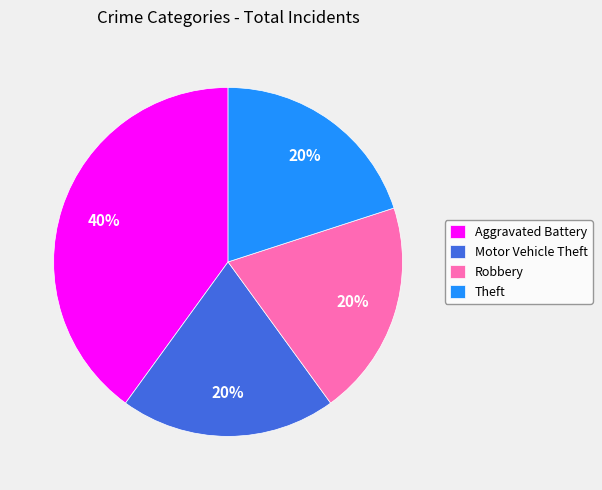

How many slices are in this pie chart?

4